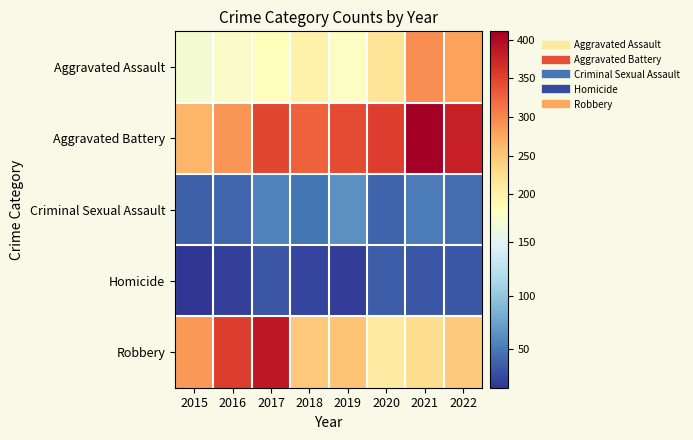

What is the greatest value displayed?

411